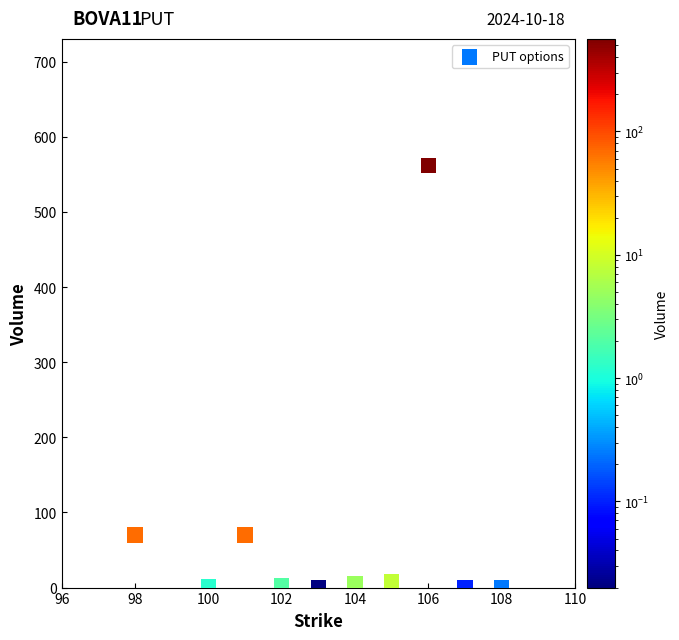

What is the average Y value?

71.8